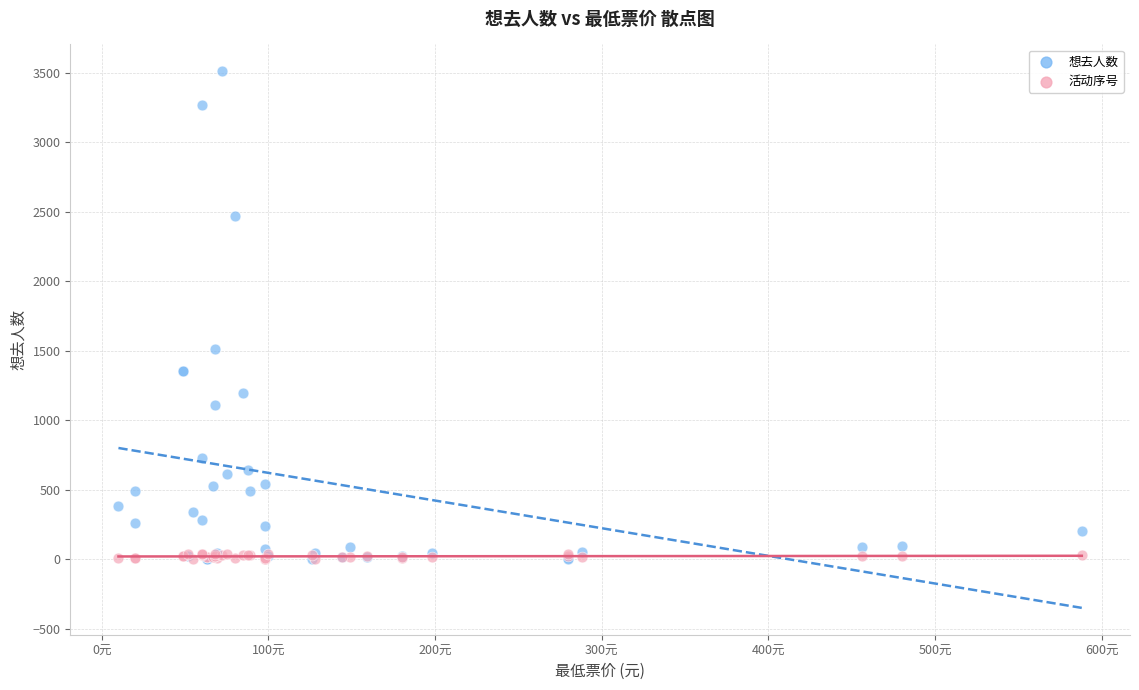

Which series reaches the maximum Y coordinate?

想去人数